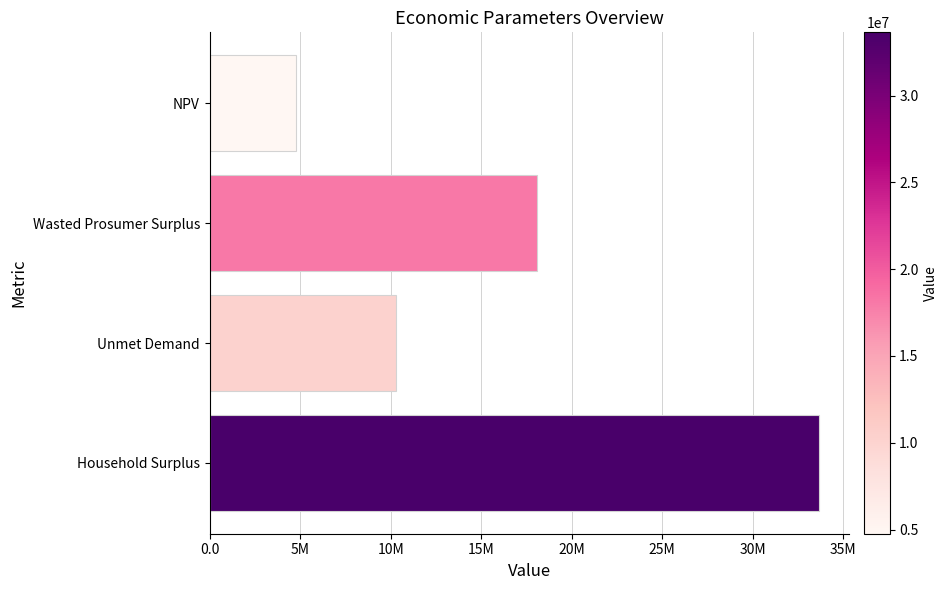

Are the bars horizontal?

Yes